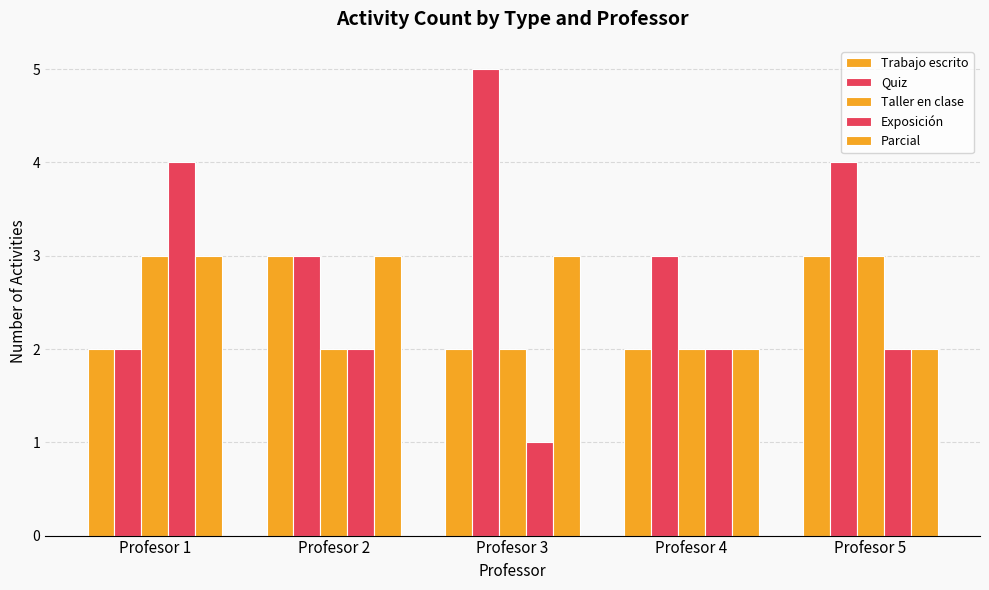

What is the total value across all series at Profesor 4?

11